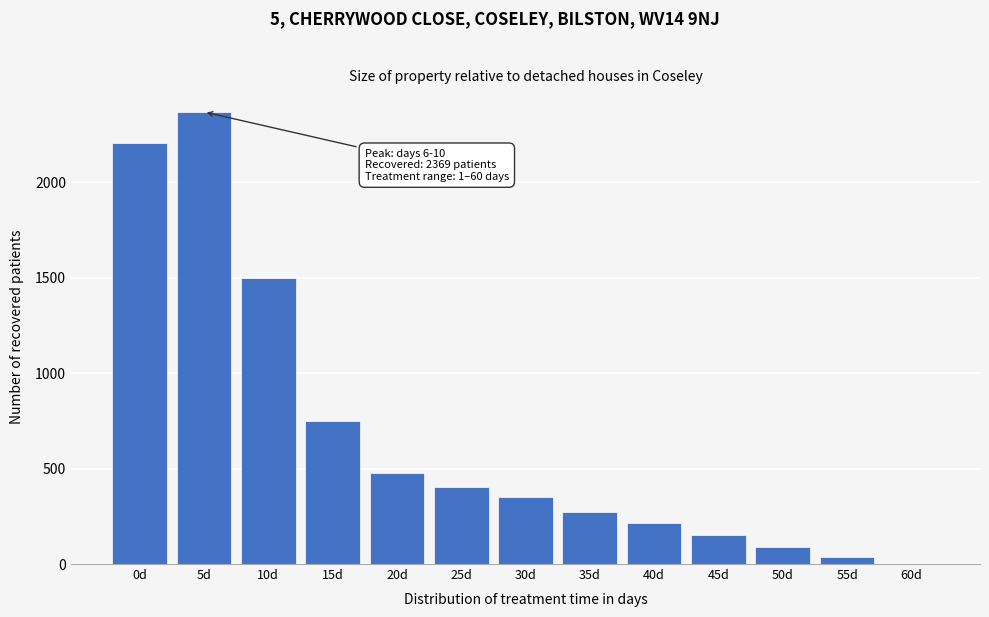

Reading left to right, extract all data points from this chart.

0d=2205	5d=2369	10d=1499	15d=748	20d=477	25d=403	30d=350	35d=271	40d=214	45d=151	50d=89	55d=35	60d=0